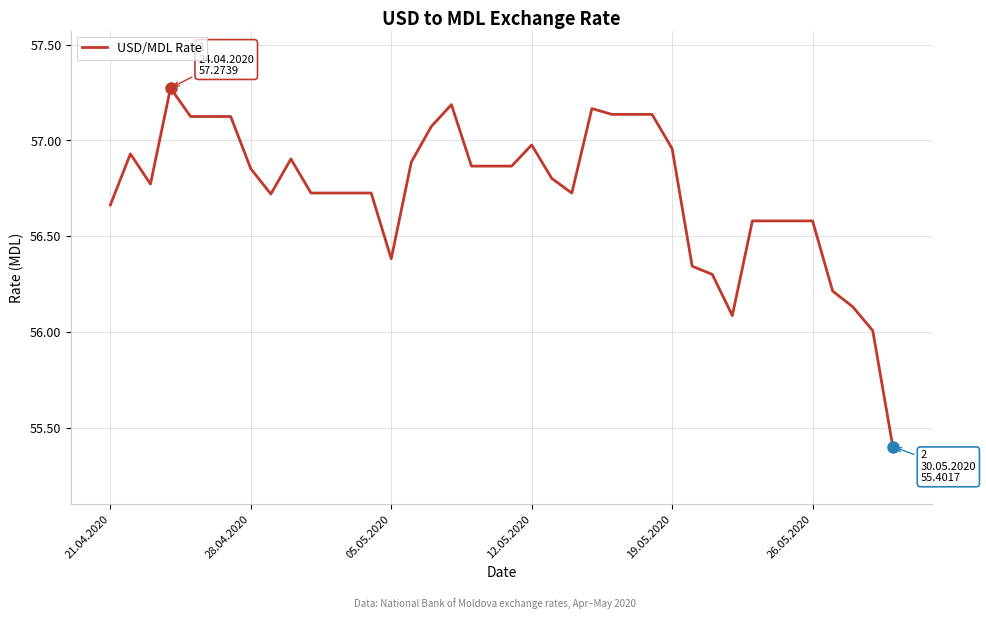

What is the smallest value displayed?

55.4